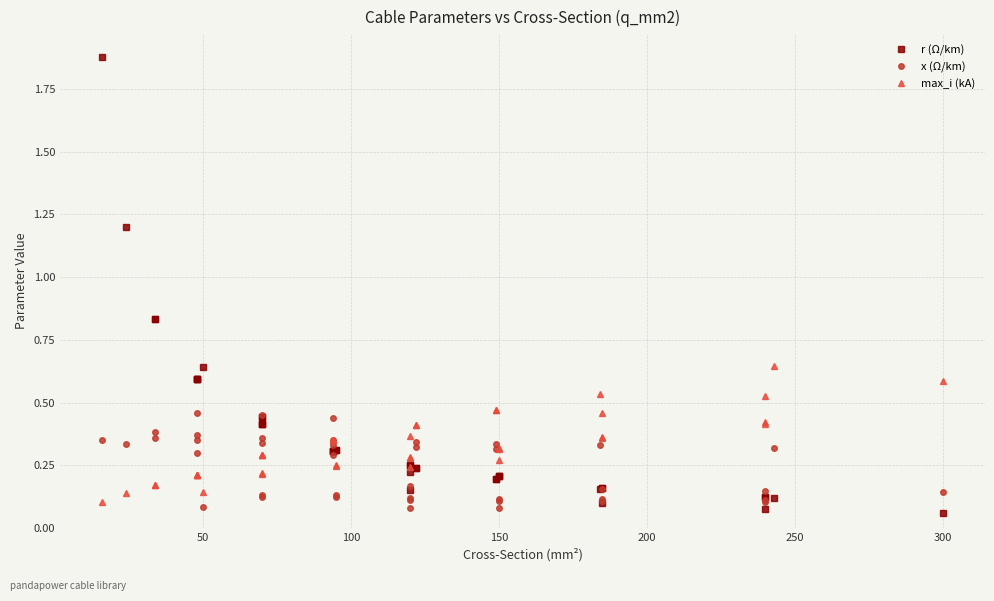

In max_i (kA), how many points are lower than both neighbors (excluding endpoints)?

8